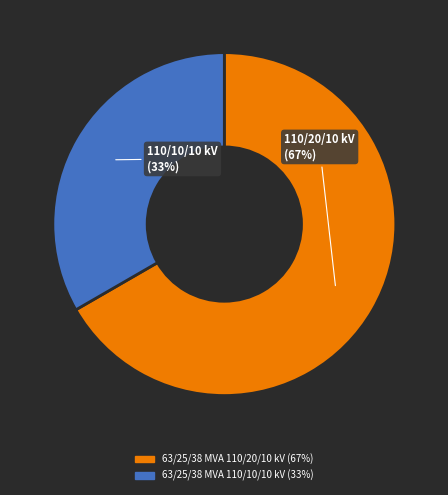

Between 63/25/38 MVA 110/10/10 kV and 63/25/38 MVA 110/20/10 kV, which is larger?

63/25/38 MVA 110/20/10 kV